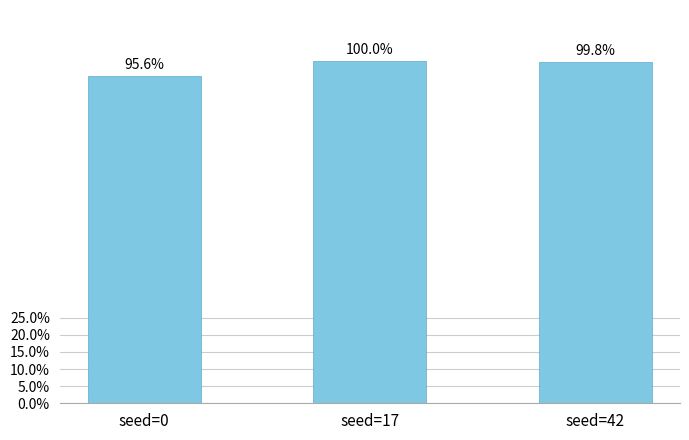

Are the bars horizontal?

No